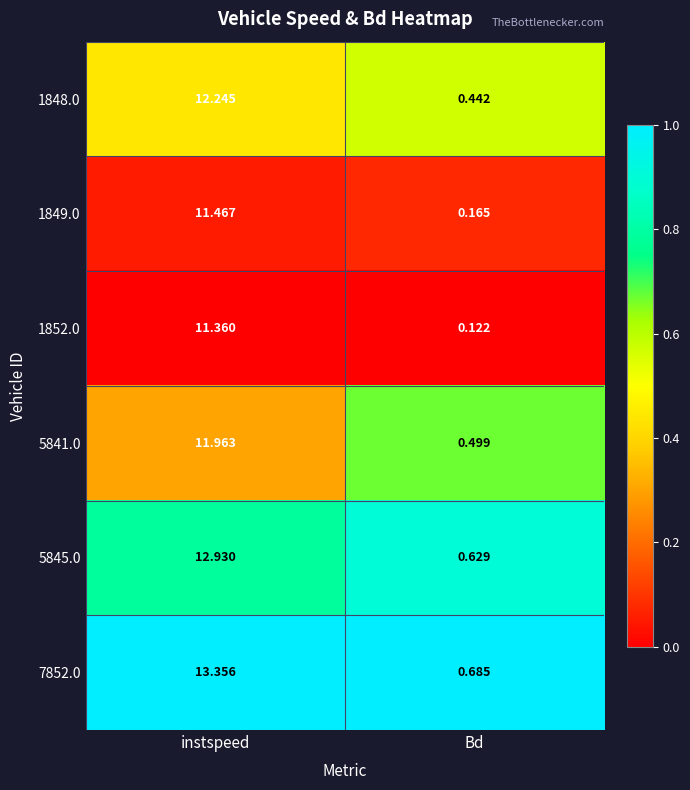

Which category has the highest value across all series?

instspeed